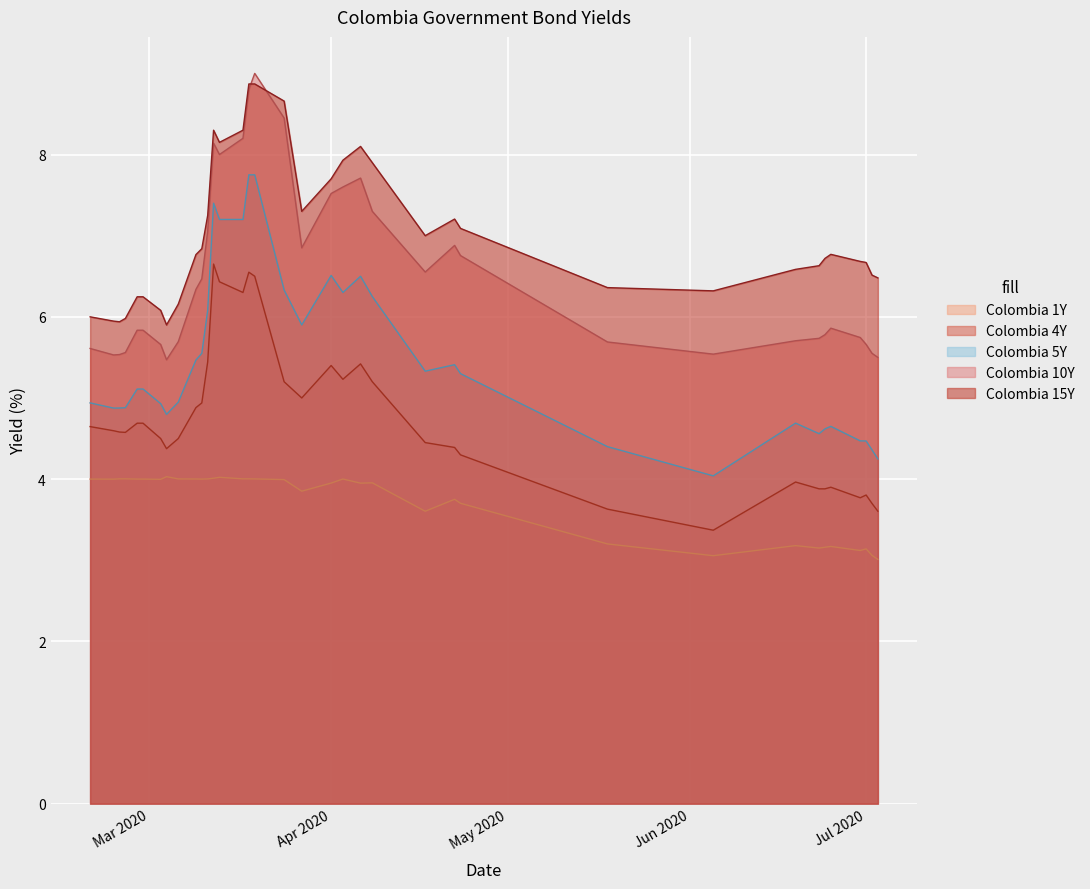

True or false: Colombia 4Y and Colombia 1Y intersect in this chart.

False